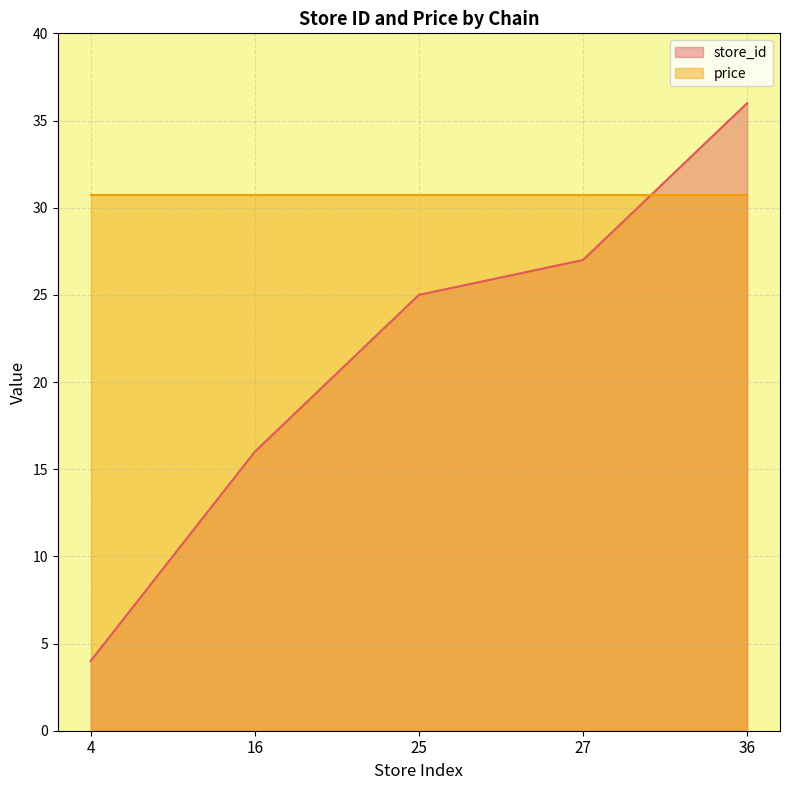

Between 4 and 25, which is larger?

25